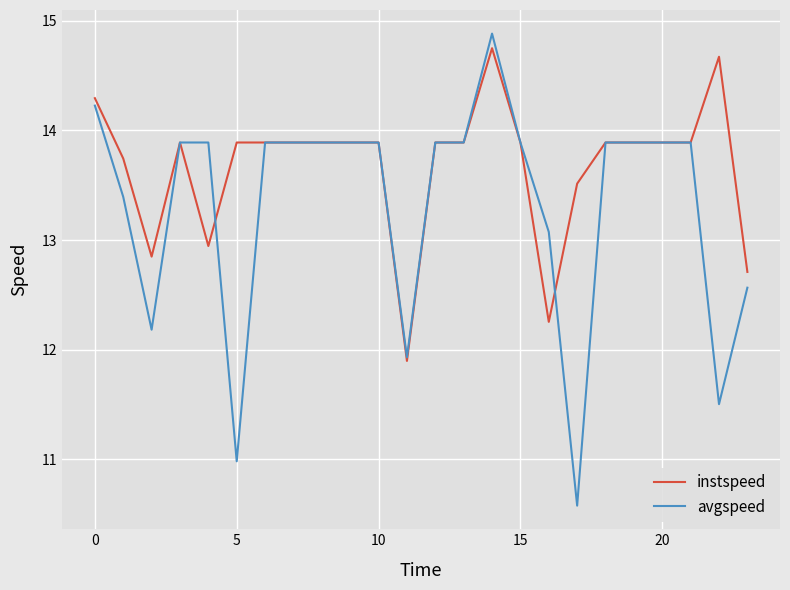

List the series in order of their overall mean, highest first.

instspeed, avgspeed